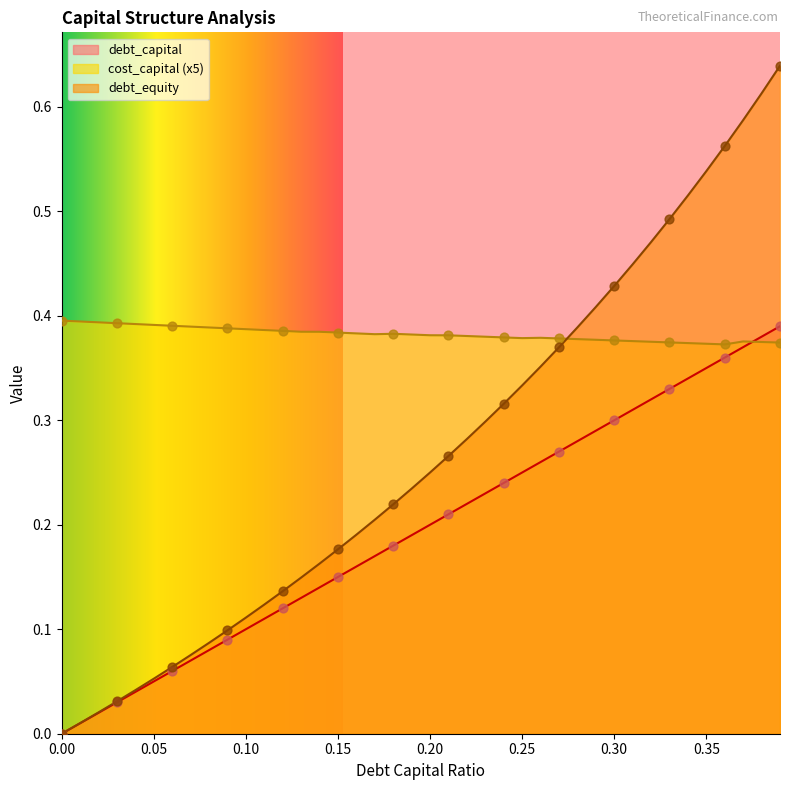

What are all the series names shown in the legend?

debt_capital, cost_capital (x5), debt_equity